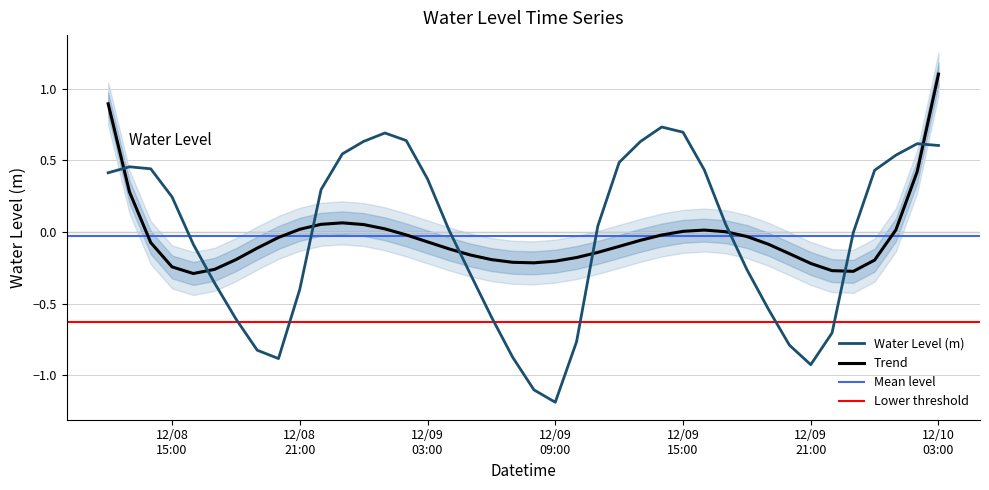

What is the label of the 25th point from the left?

2024-12-09 12:00:00